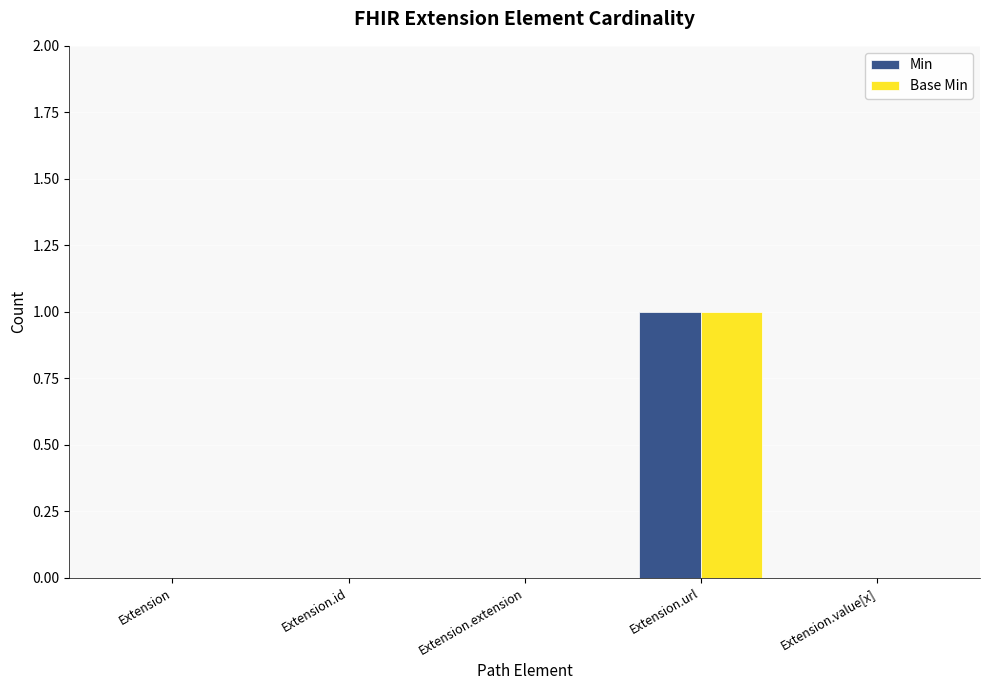

How many categories are shown in the chart?

5